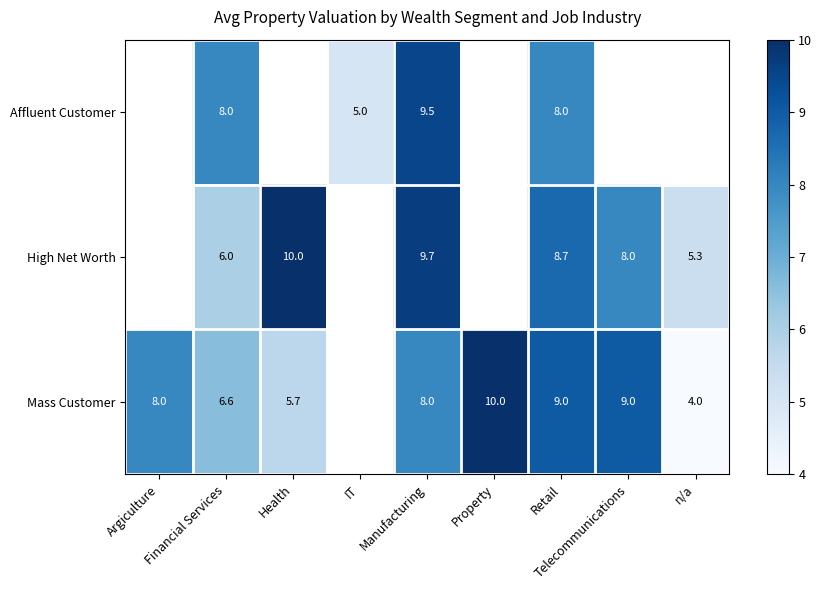

Rank the series at Manufacturing from highest to lowest value.

High Net Worth, Affluent Customer, Mass Customer